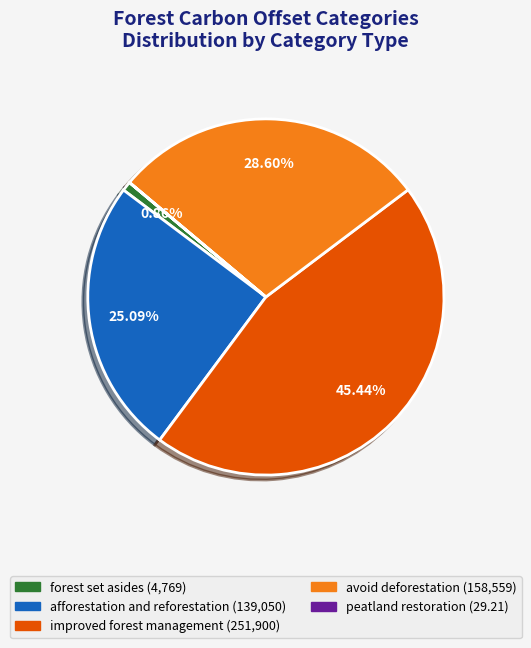

Is afforestation and reforestation the majority of the pie?

No